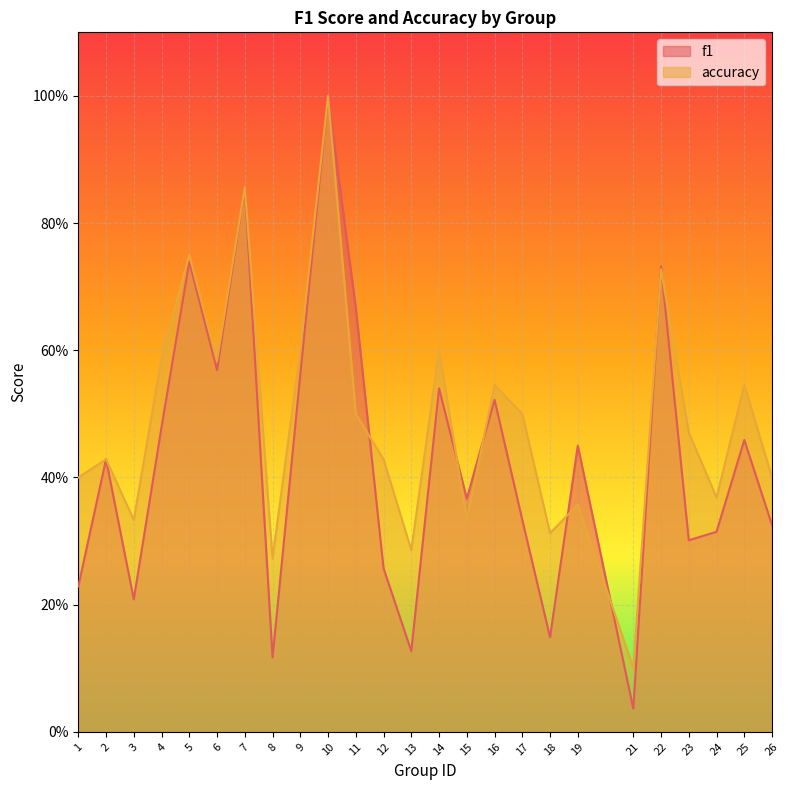

Is it true that f1 equals 0.1 at 21?

False